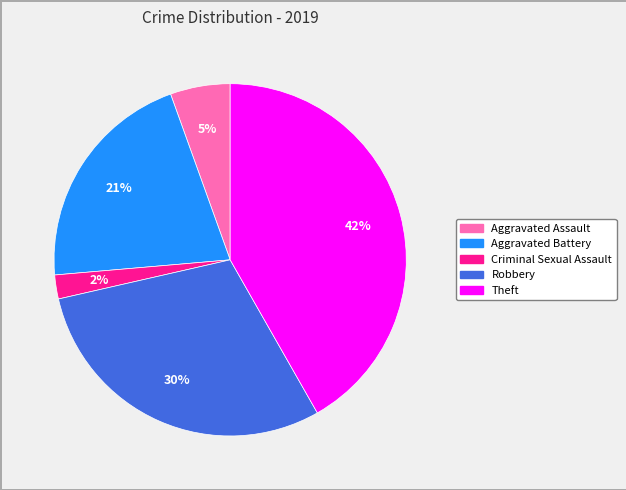

Which slice is the largest?

Theft